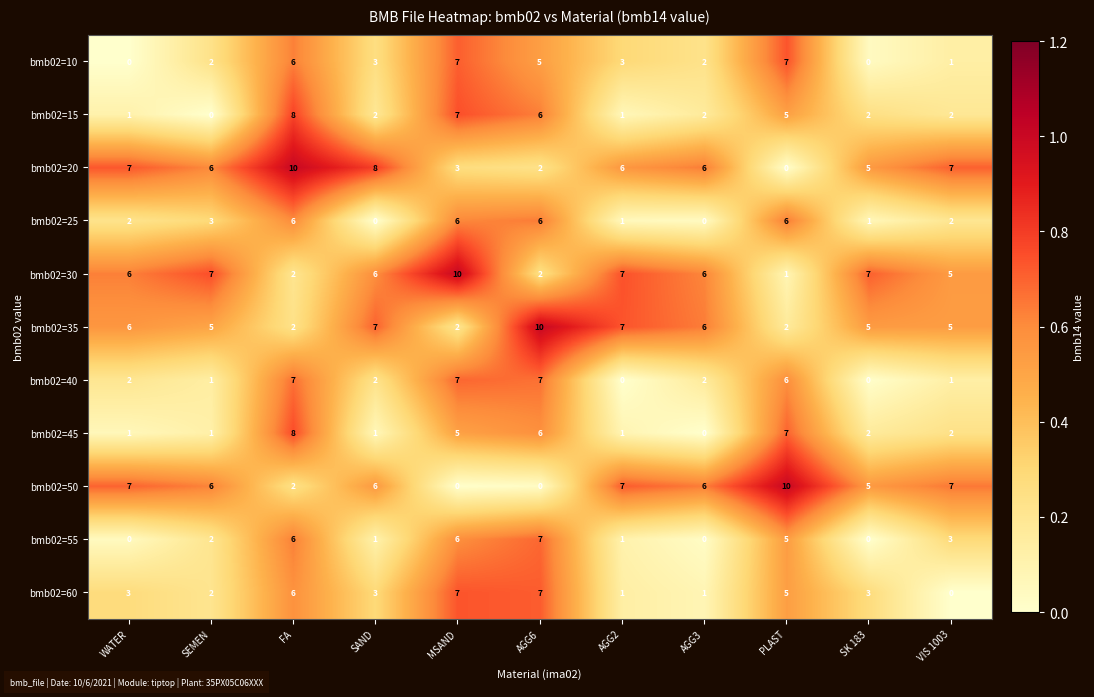

At which label does bmb02=15 first exceed 2?

FA